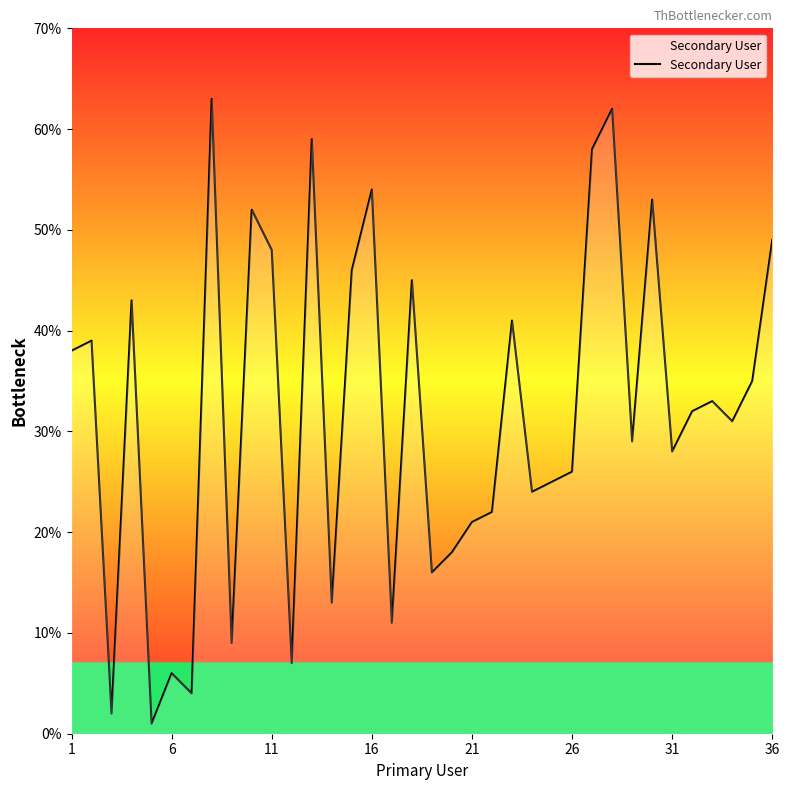

What is the difference between the maximum and minimum values?

62